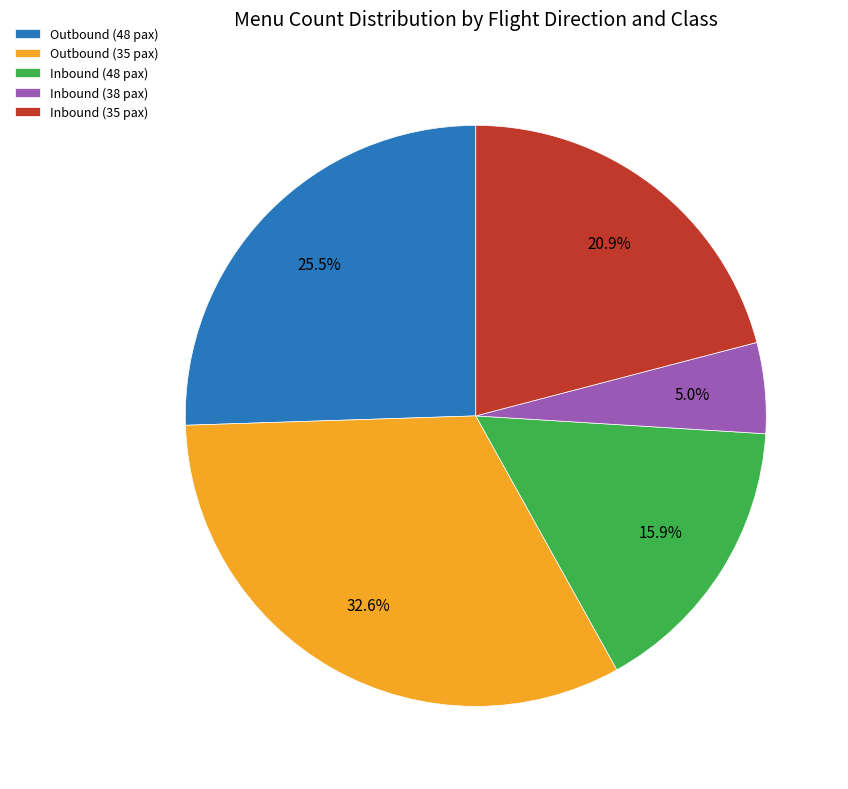

Count the number of slices in the pie.

5